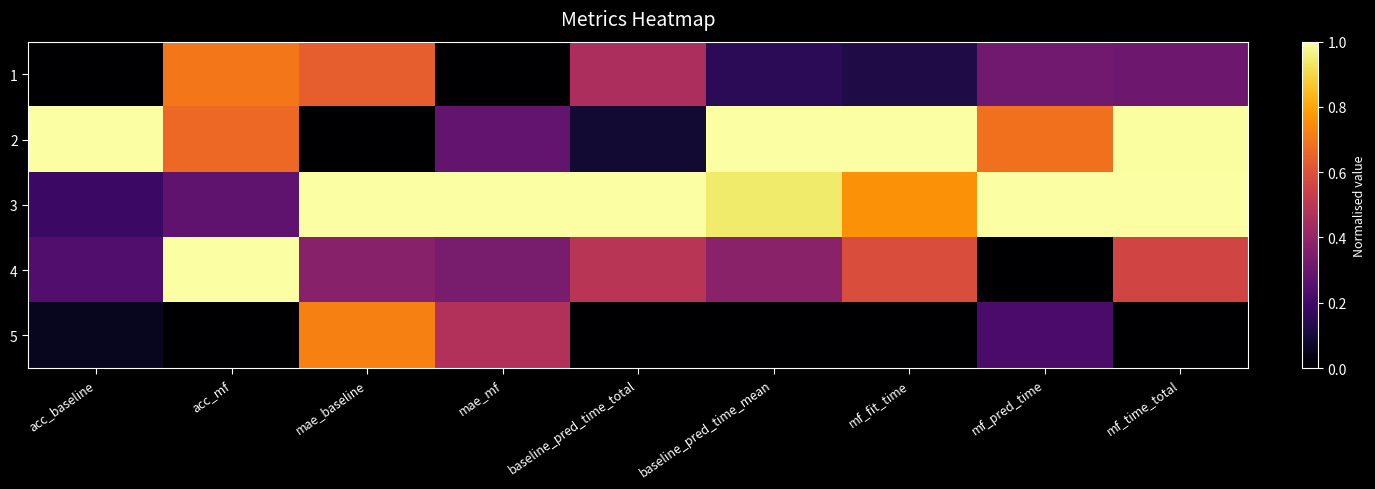

List the series in order of their peak value, highest first.

2, 3, 4, 5, 1